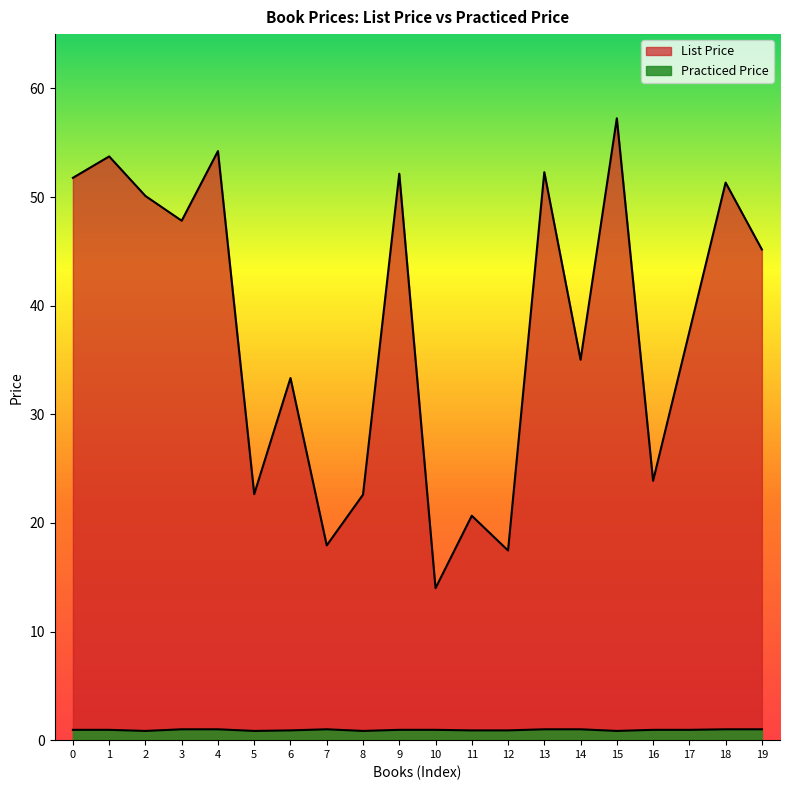

What are all the series names shown in the legend?

List Price, Practiced Price